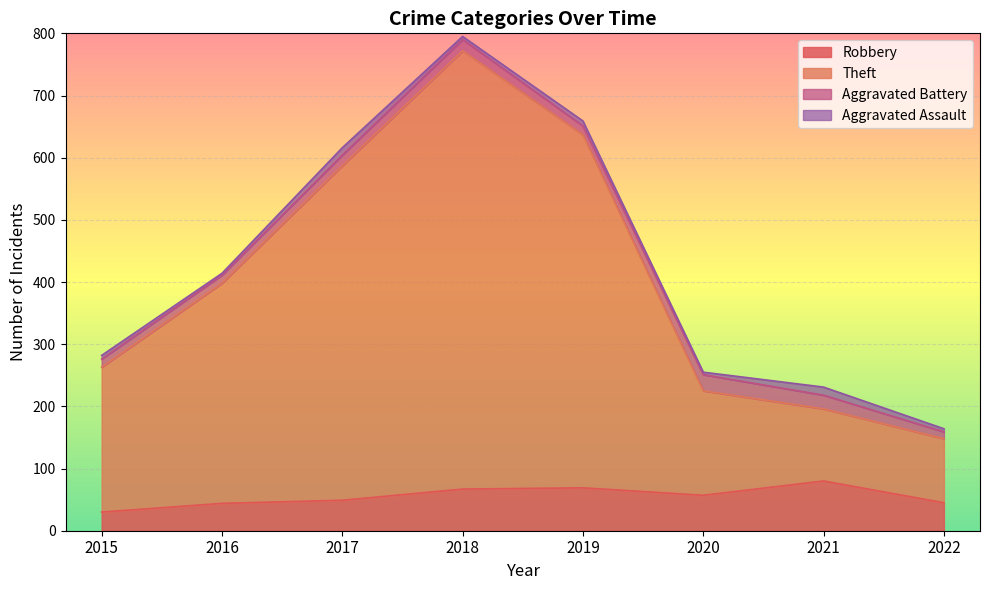

The Robbery series shows 53 at 2021. True or false?

False